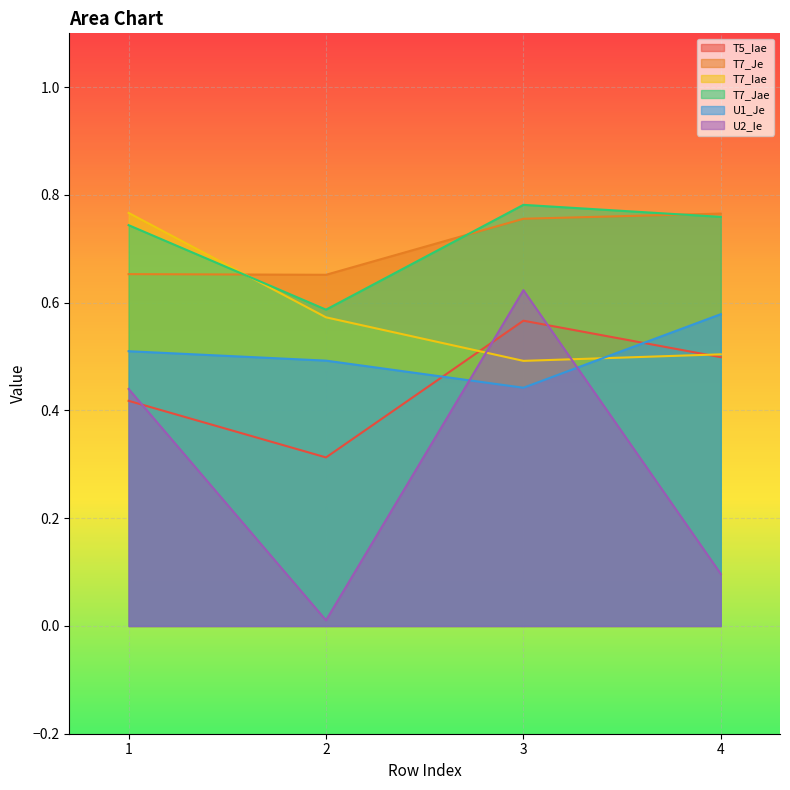

True or false: T7_Iae has a value of 0.8 at 2.

False